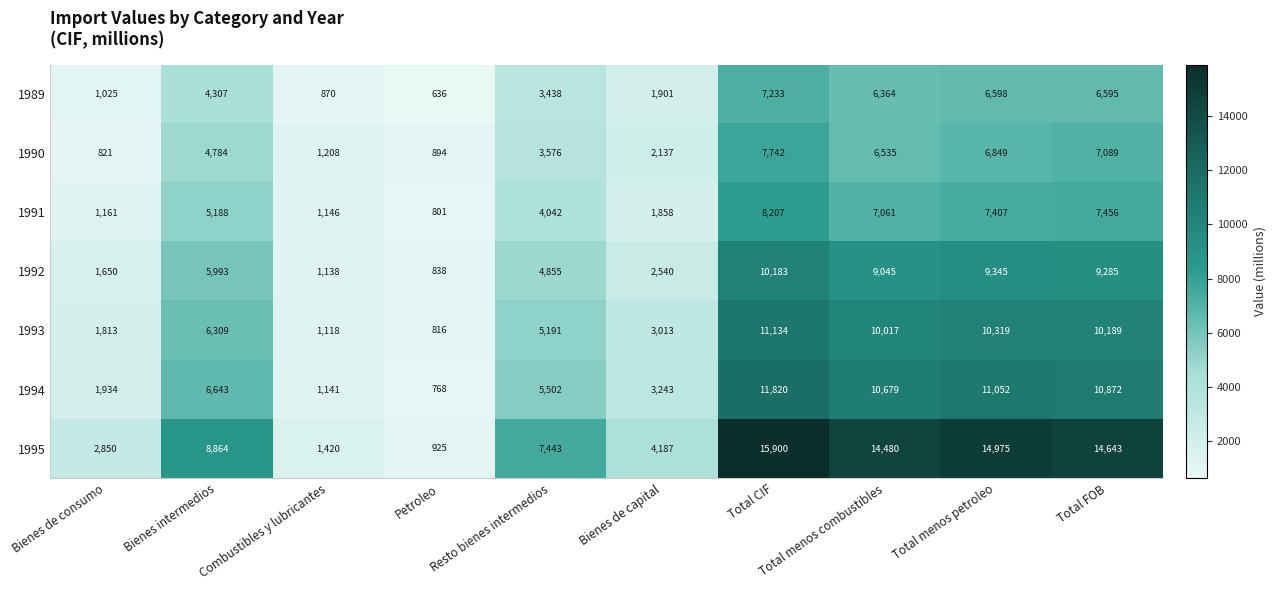

What is the difference between the maximum and minimum values in the 1992 series?

9345